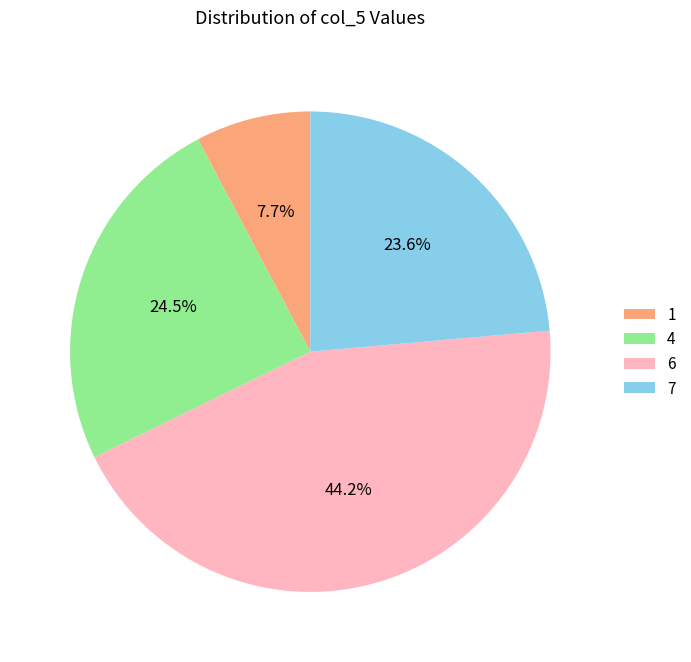

To the nearest percent, what is the difference between the largest and smallest slice percentages?

36%